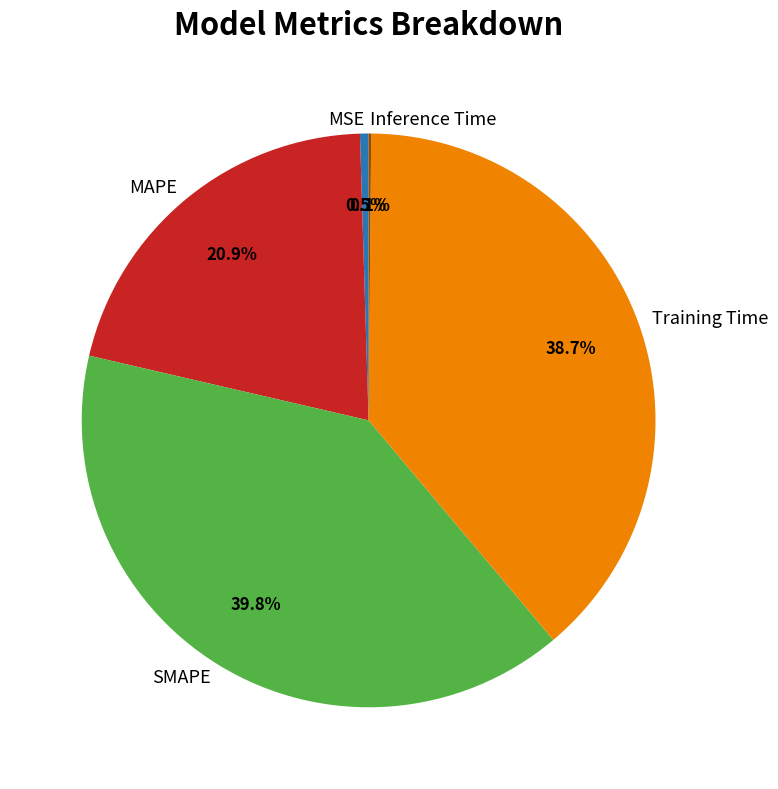

Does any single category account for the majority?

No